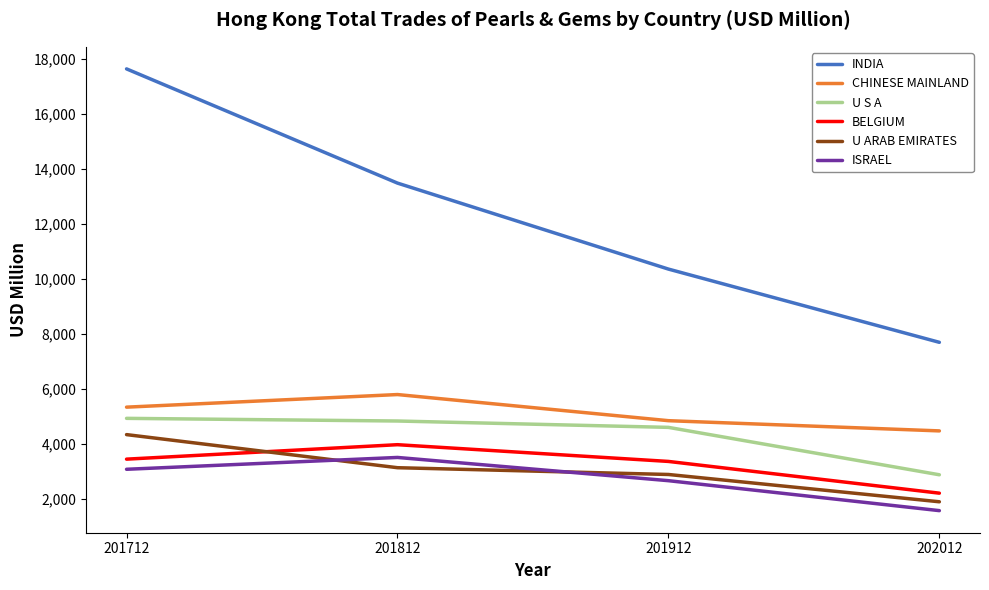

What is the difference between the second highest and minimum values in the CHINESE MAINLAND series?

863.3